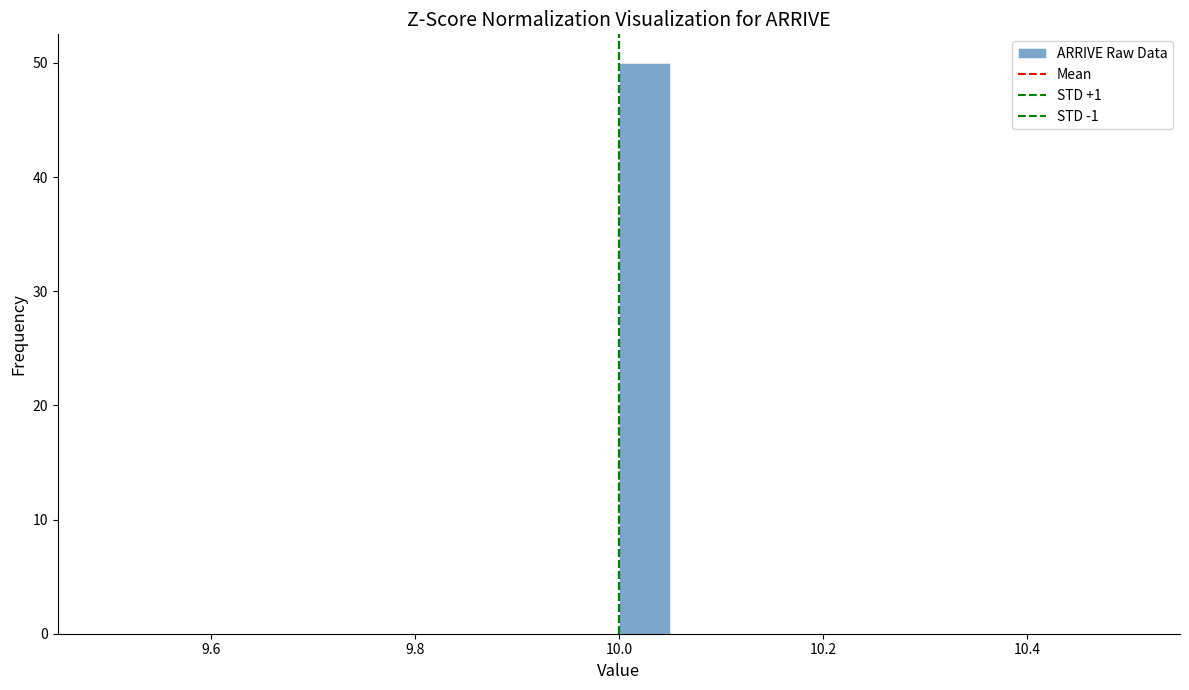

Around what value on the x-axis is the tallest bar? Give the approximate position of its centre, as read against the axis.

10.02